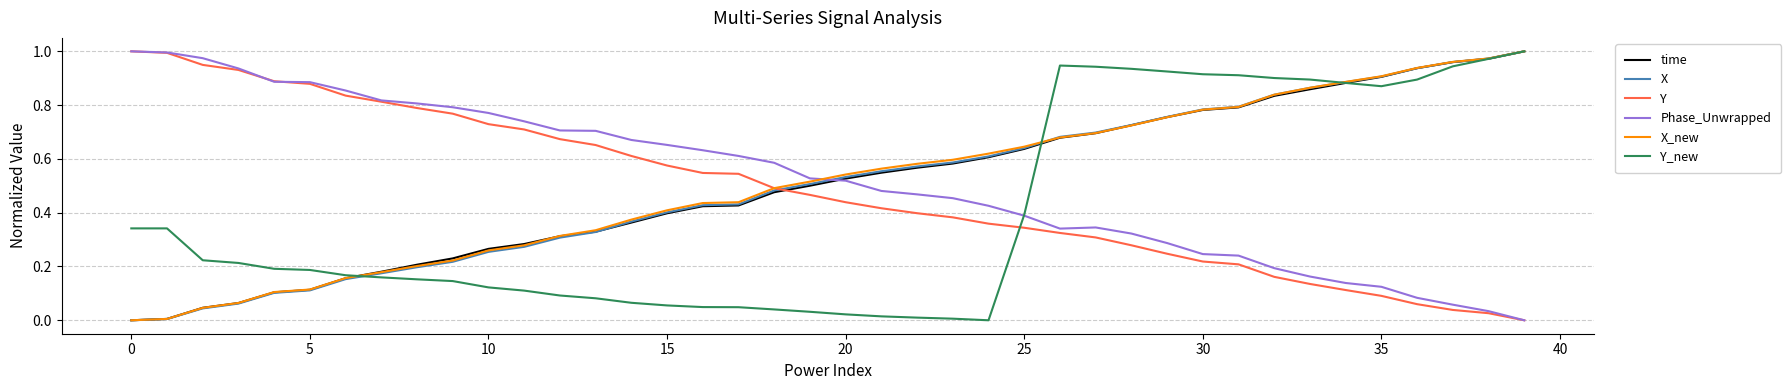

Which series has the largest total across all categories?

Phase_Unwrapped